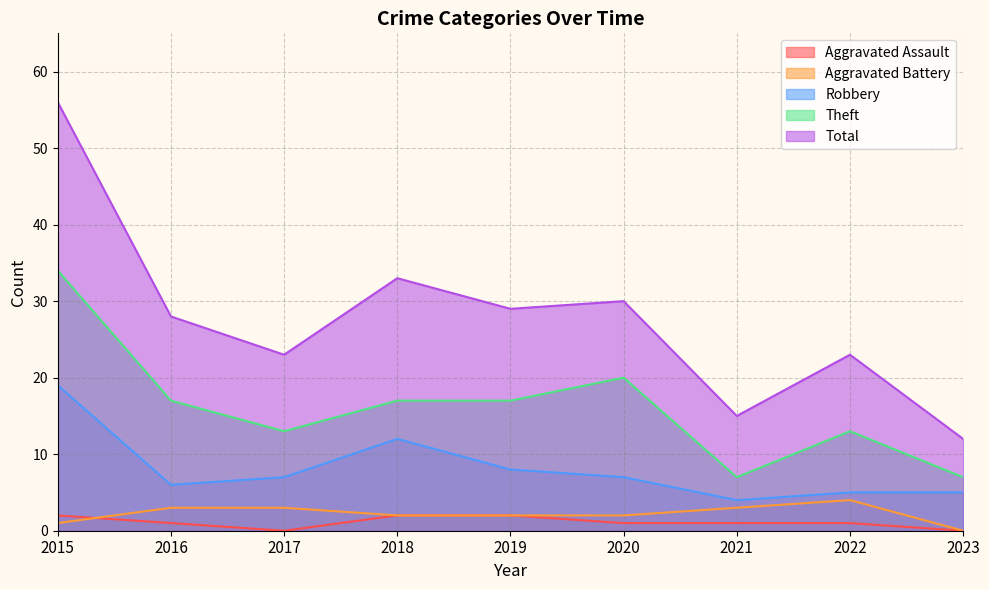

Rank the categories by Total value from highest to lowest.

2015, 2018, 2020, 2019, 2016, 2017, 2022, 2021, 2023